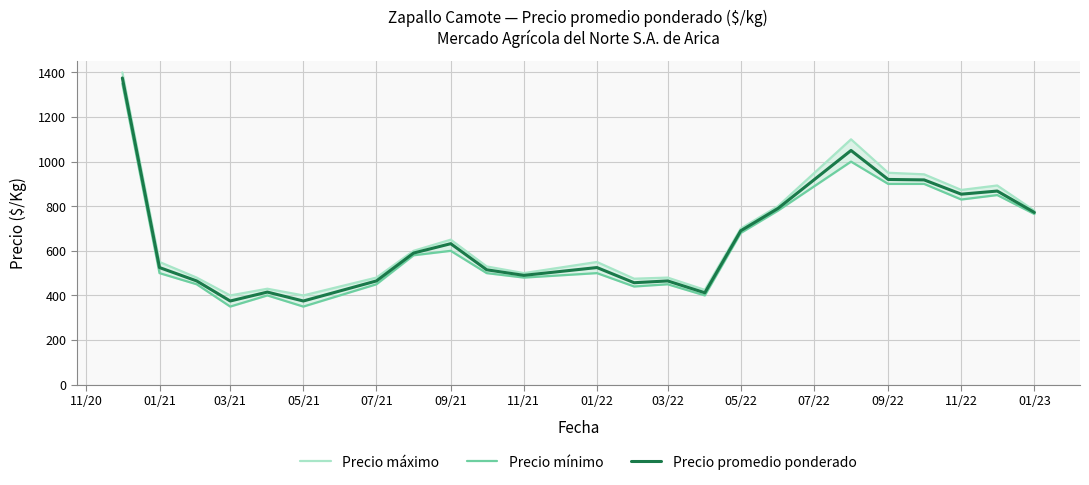

What is the lowest value of the Precio promedio ponderado series?

375